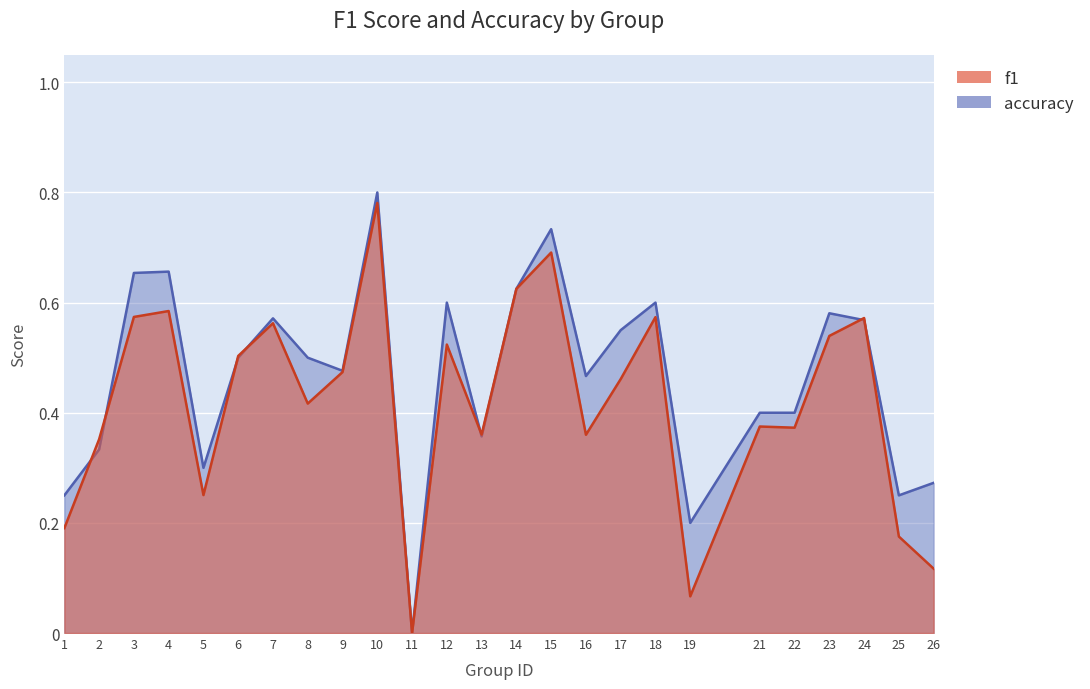

At which label does f1 reach its peak?

10